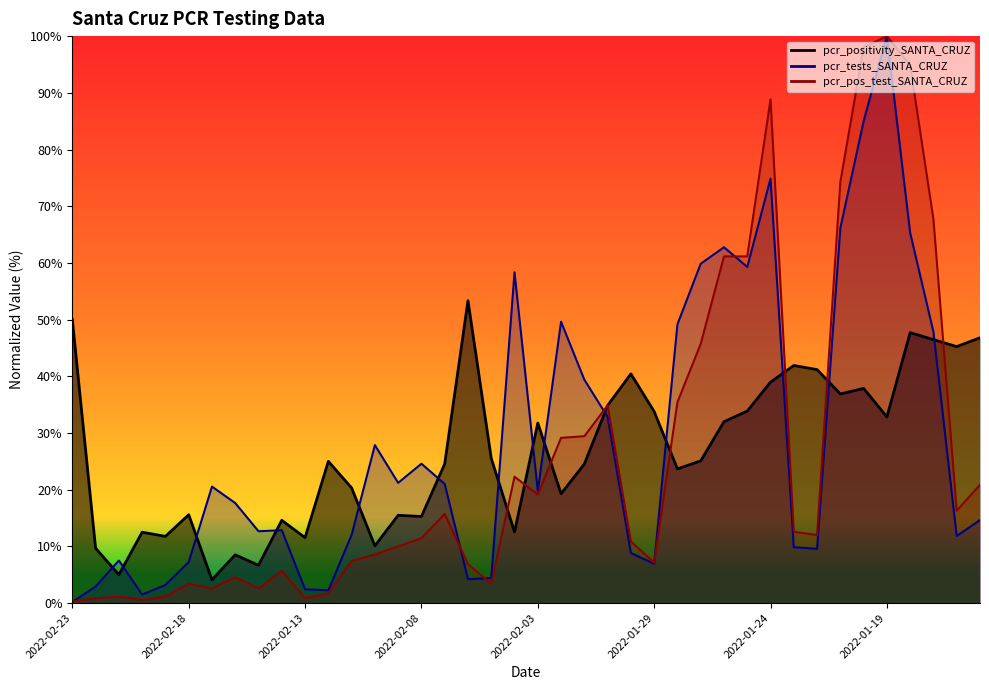

What is the maximum value for pcr_pos_test_SANTA_CRUZ?

100.0